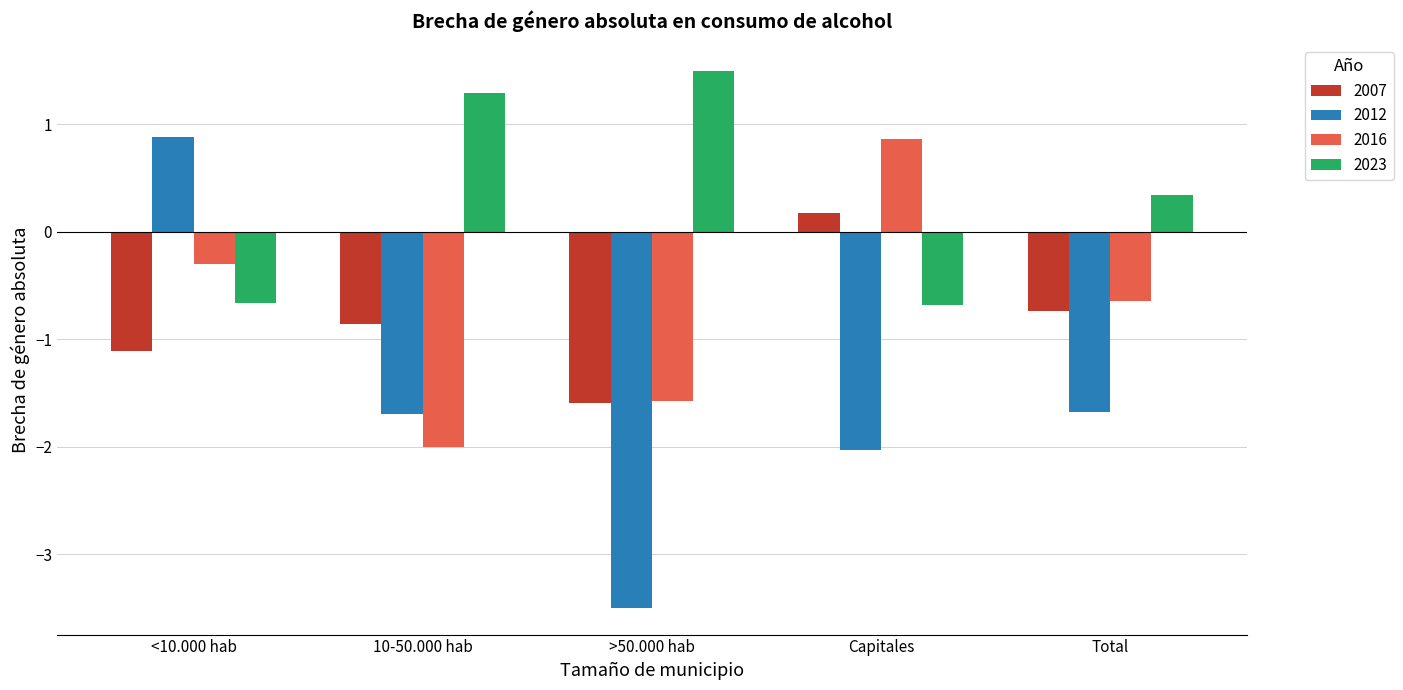

What is the difference between the 2012 values at 10-50.000 hab and <10.000 hab?

2.6